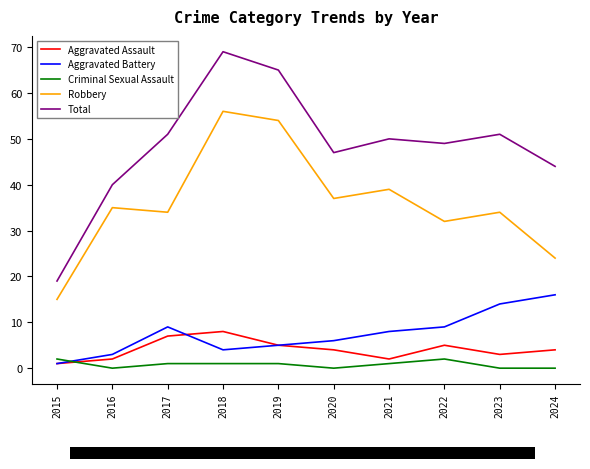

What value does the Aggravated Battery series have at 2024?

16